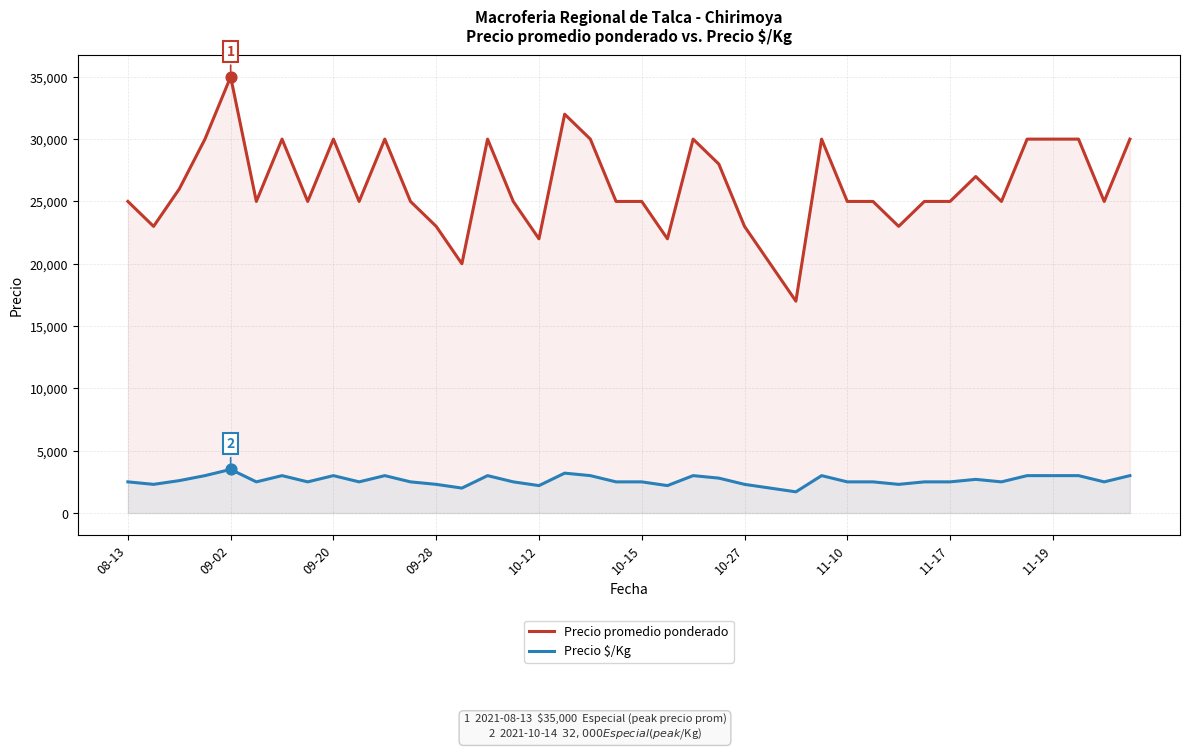

Is the value of Precio promedio ponderado at 26 greater than the value of Precio $/Kg at 34?

Yes